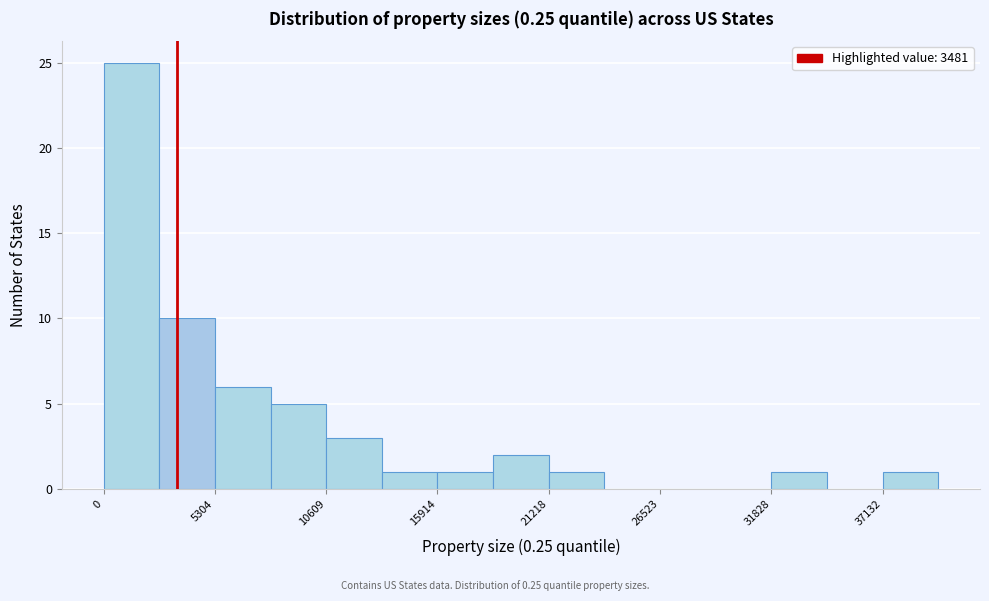

Around what value on the x-axis is the tallest bar? Give the approximate position of its centre, as read against the axis.

1000